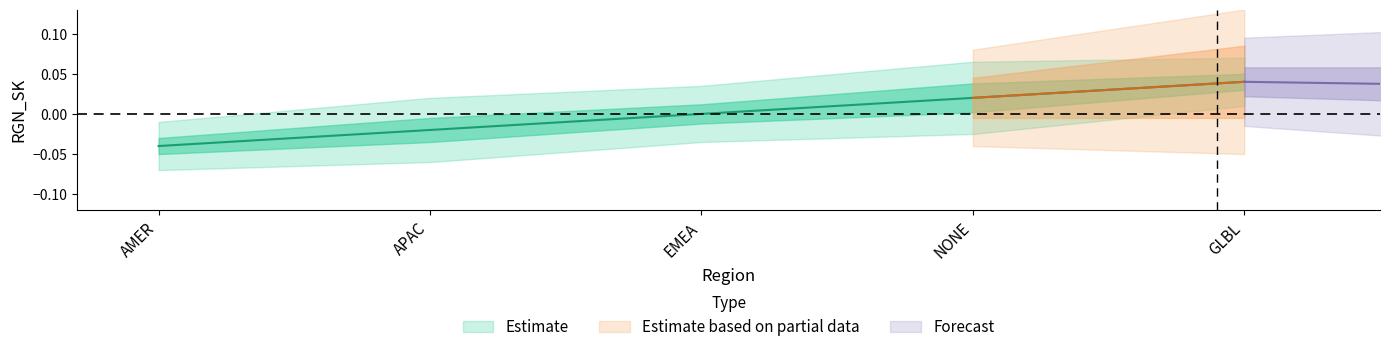

Is it true that the value at EMEA is 0.0?

True